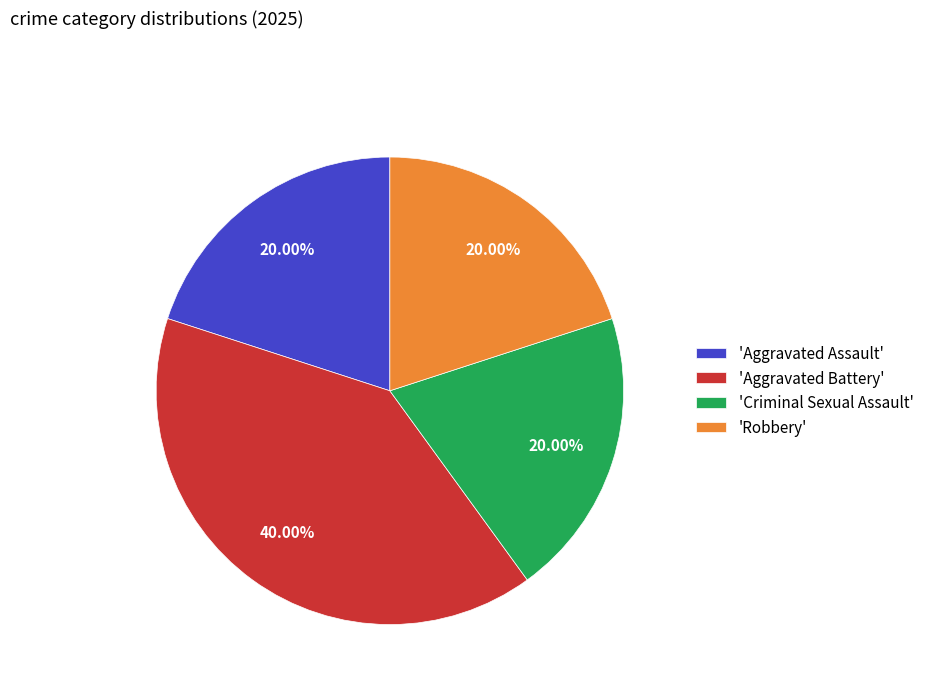

Approximately how many times larger is the value at 'Robbery' compared to 'Aggravated Battery'?

0.5